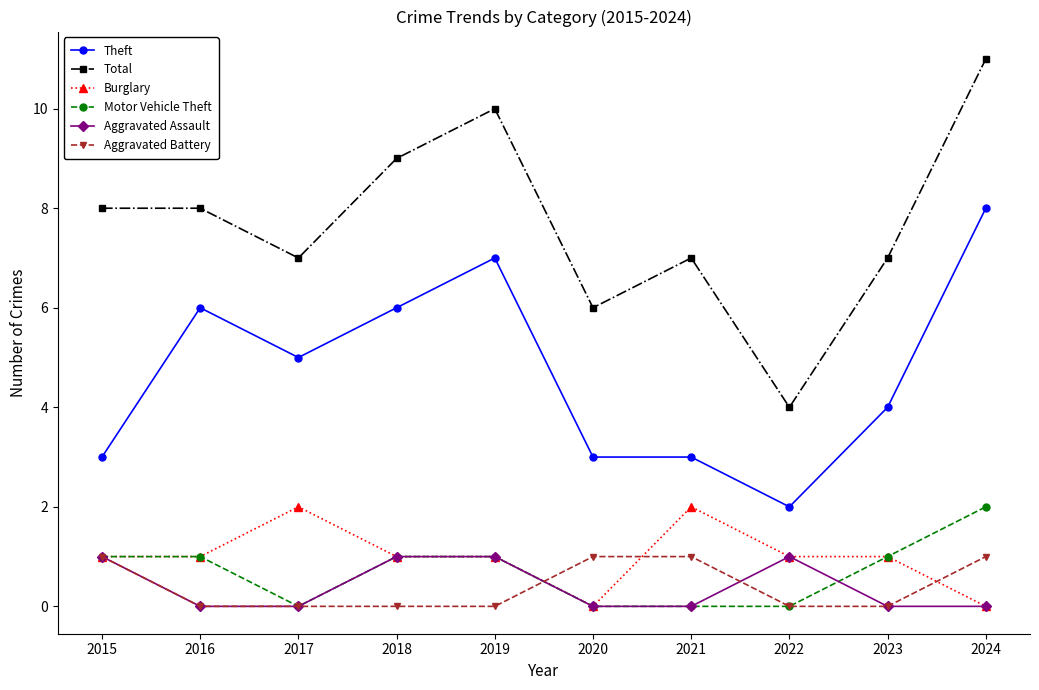

True or false: Total and Theft cross at least once.

False